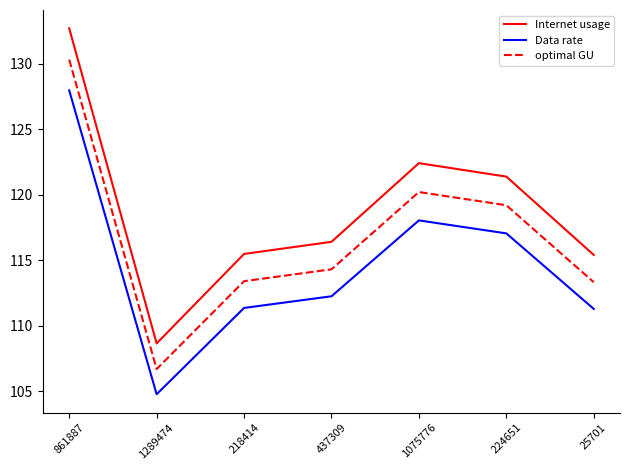

What is the average value of the Data rate series?

114.7